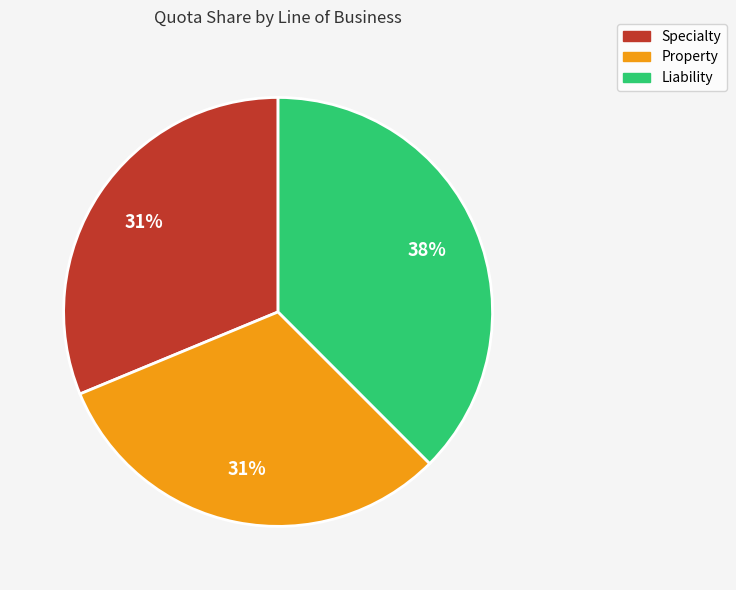

To the nearest percent, what is the average slice percentage?

33%